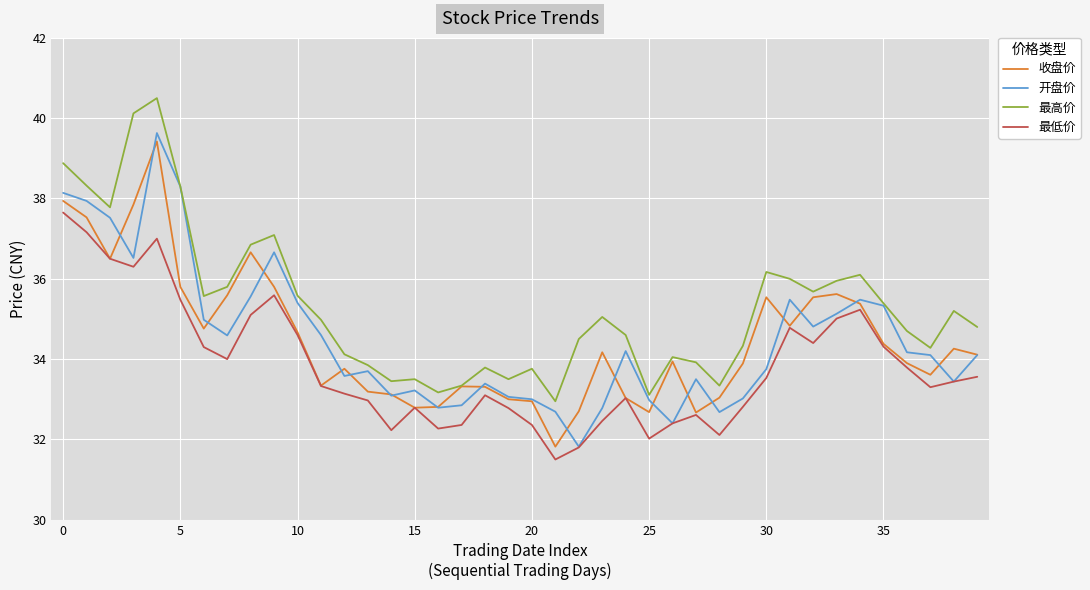

What is the minimum value shown in the chart?

31.5